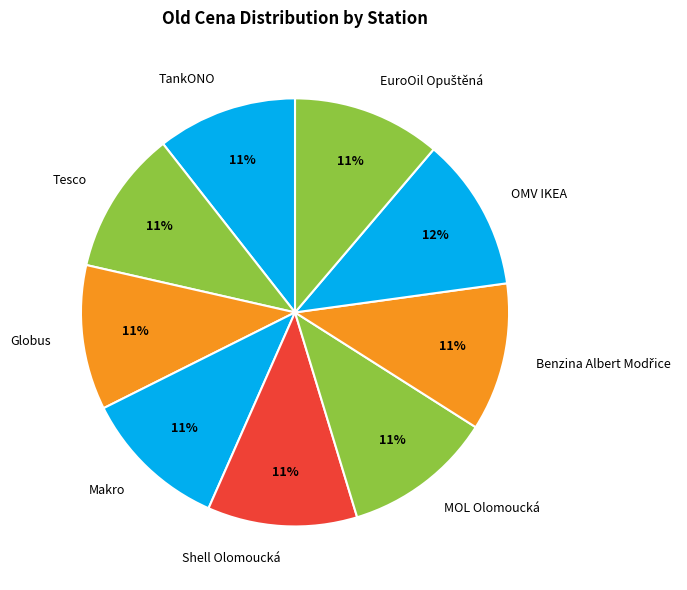

Approximately how many times larger is the value at Shell Olomoucká compared to Makro?

1.0